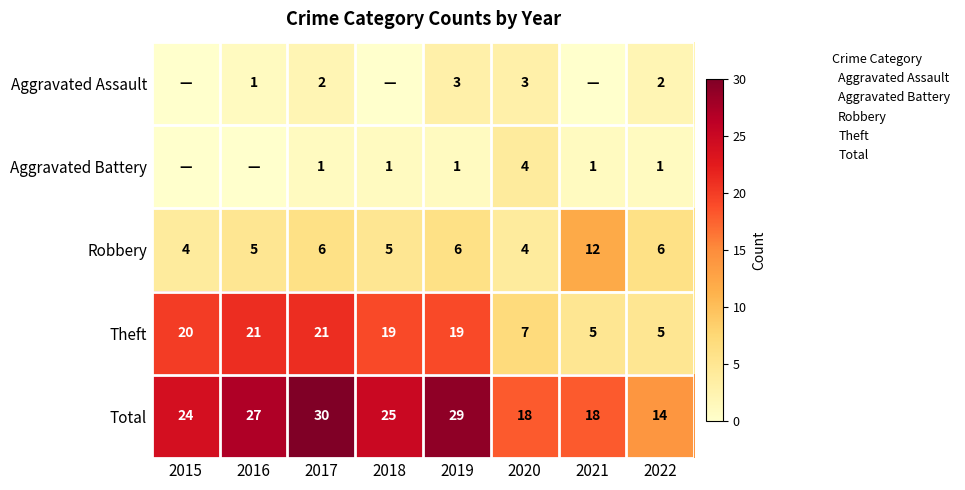

Which has a higher value, 2016 or 2019?

2019